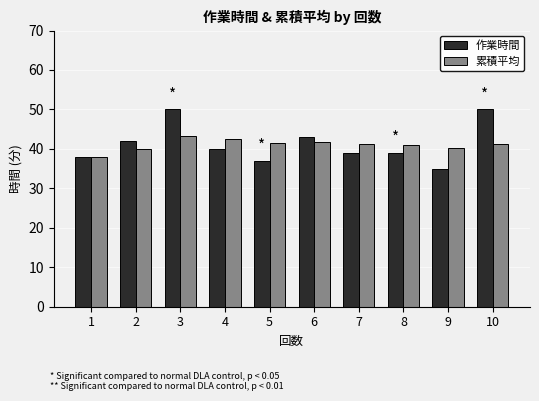

The 作業時間 series shows 61.0 at 8. True or false?

False